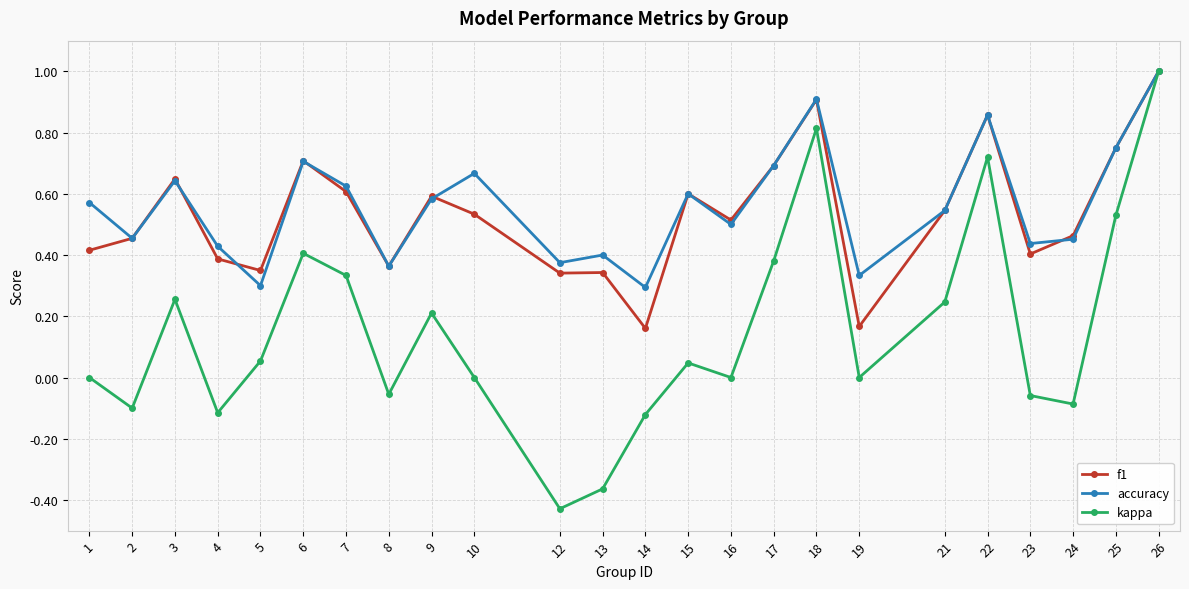

How many interior local valleys does the accuracy series have?

8